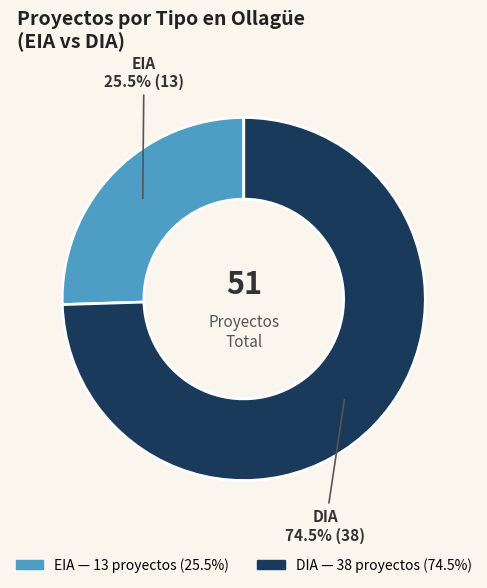

Count the number of slices in the pie.

2